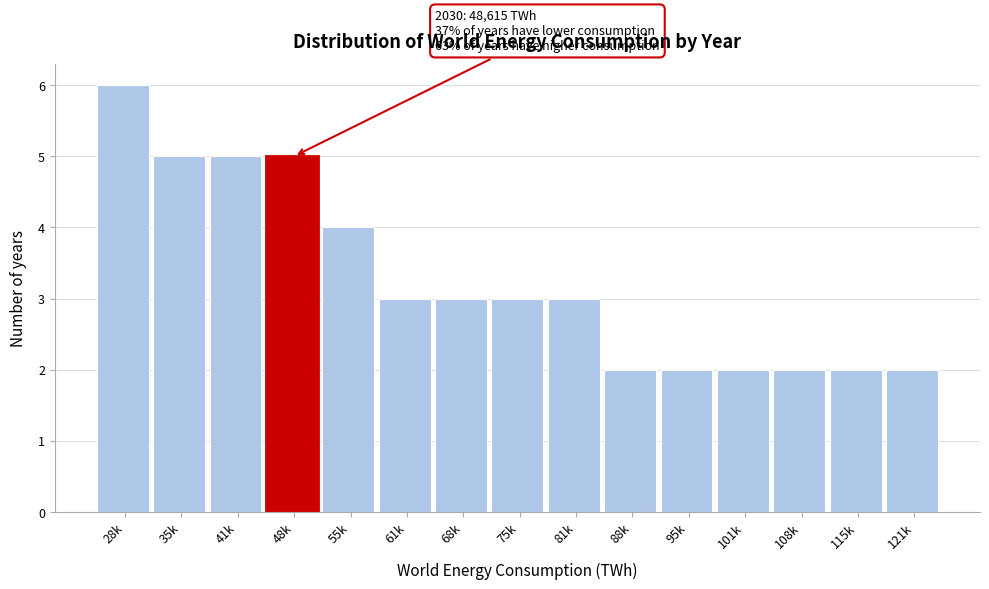

Reading left to right, what are all the values shown in this chart?

6	5	5	5	4	3	3	3	3	2	2	2	2	2	2